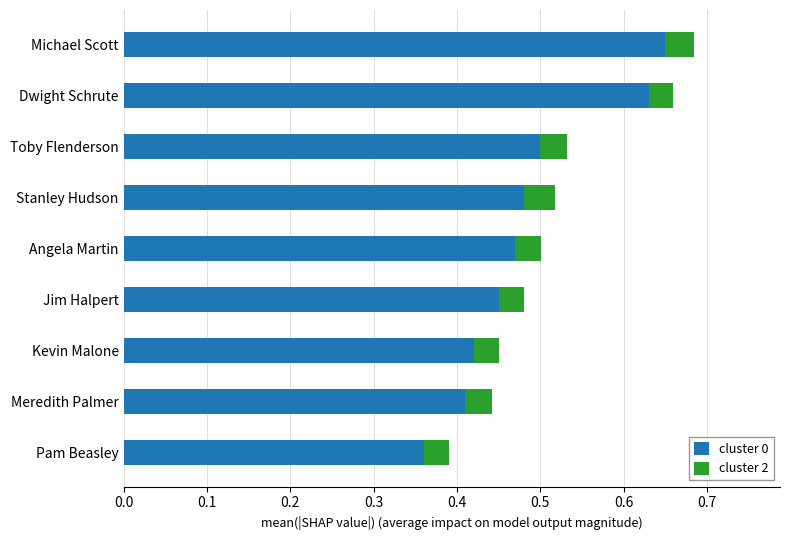

At which label is cluster 0 closest to 0?

Pam Beasley